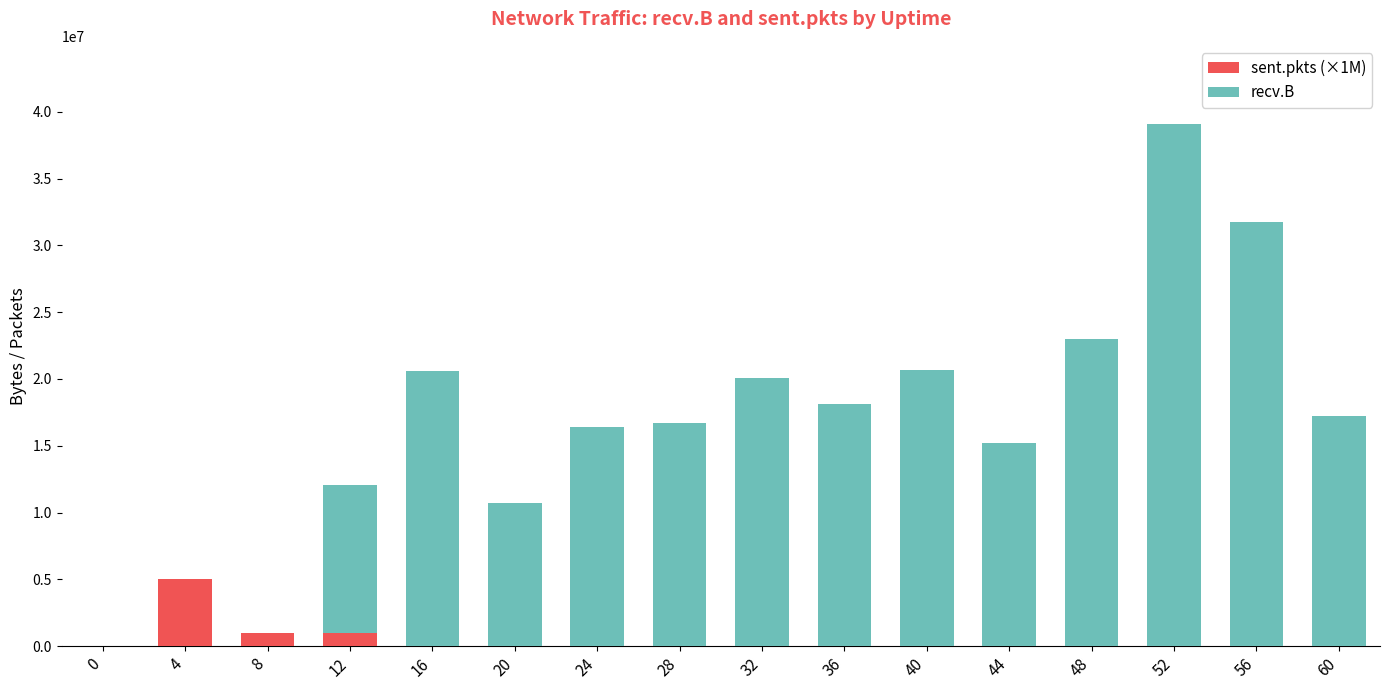

At which category is the sum across all series the highest?

52